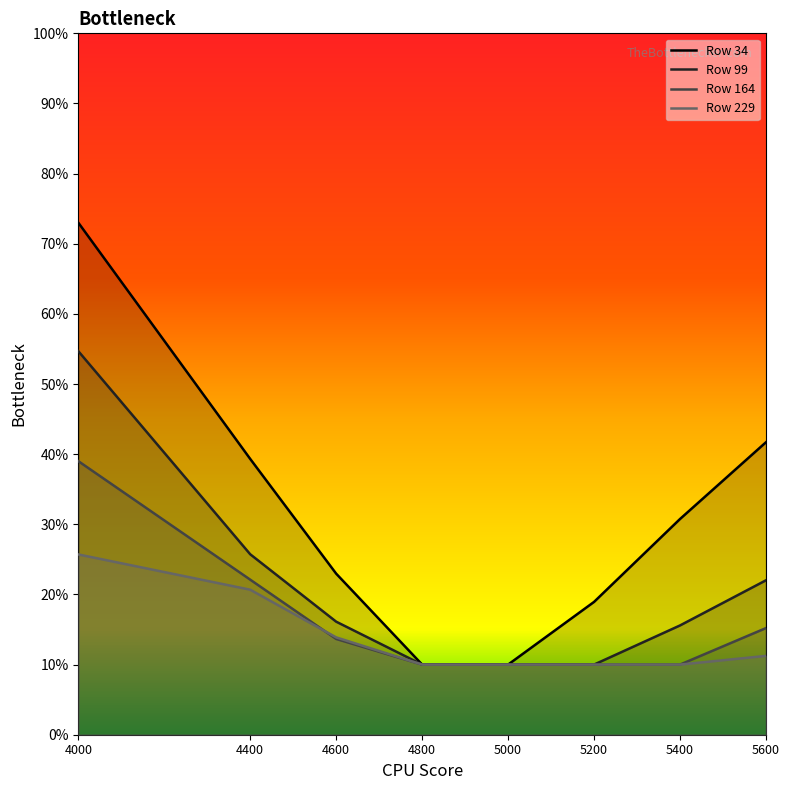

What is the difference between the maximum and minimum values in the 99 series?

0.4